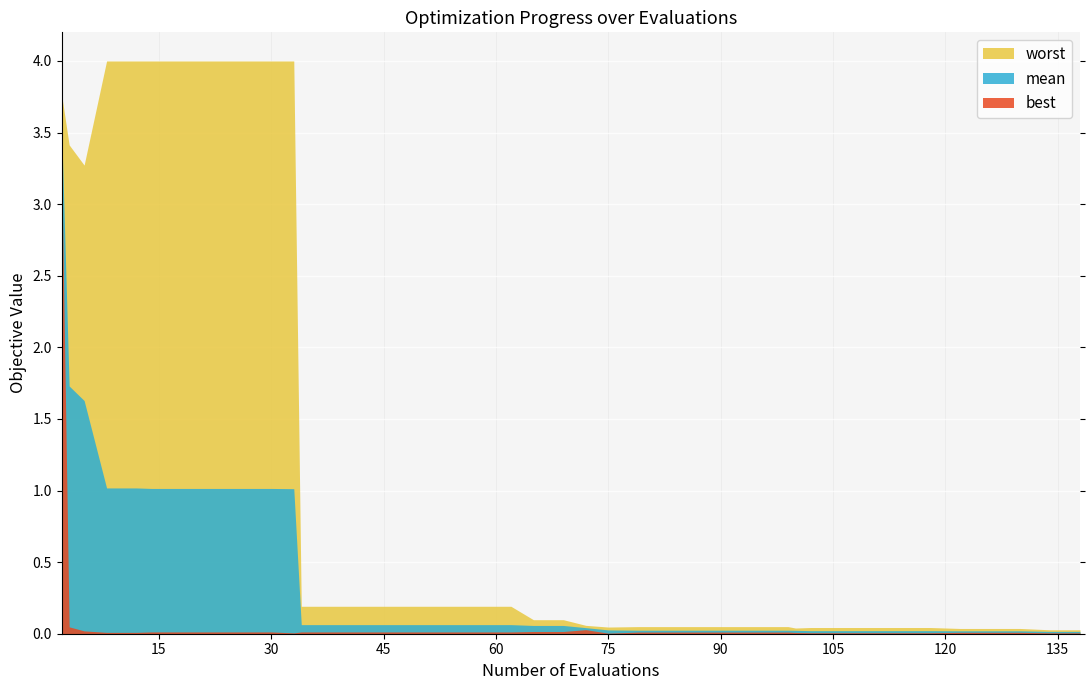

What are all the series names shown in the legend?

worst, mean, best